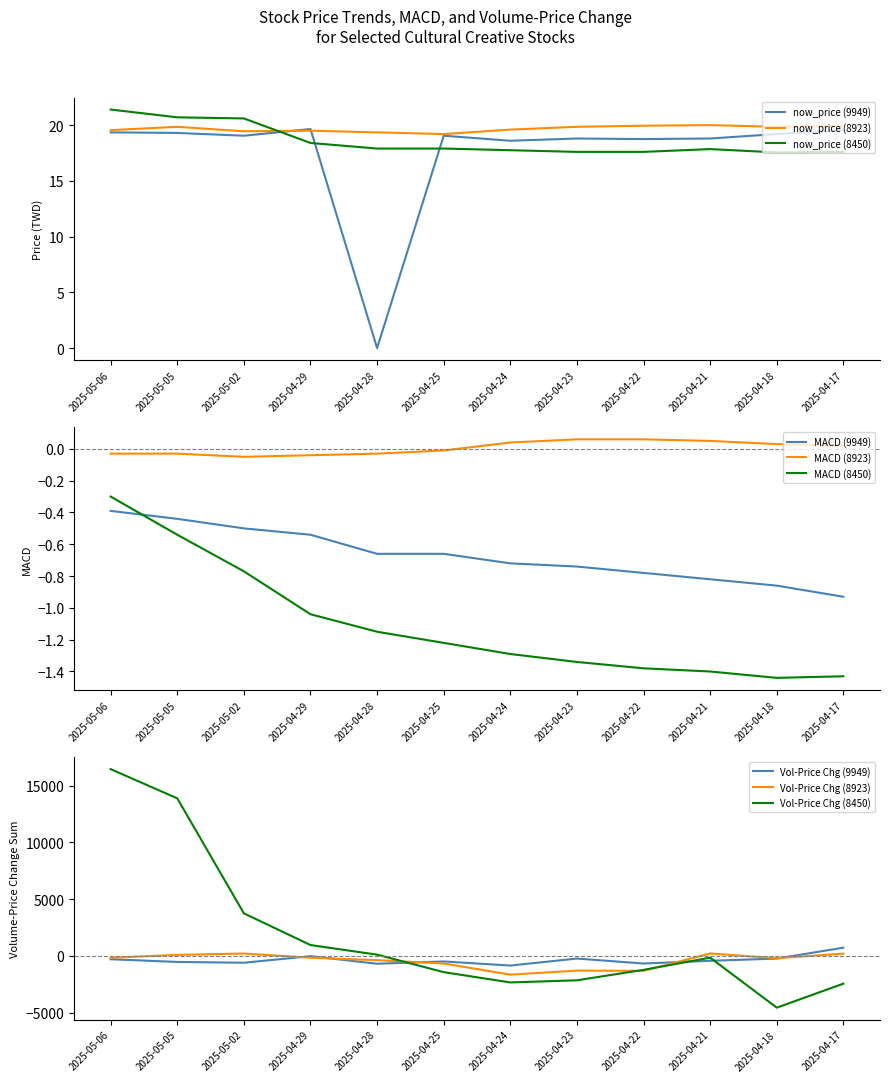

What is the difference between the maximum and minimum values in the now_price (9949) series?

19.6